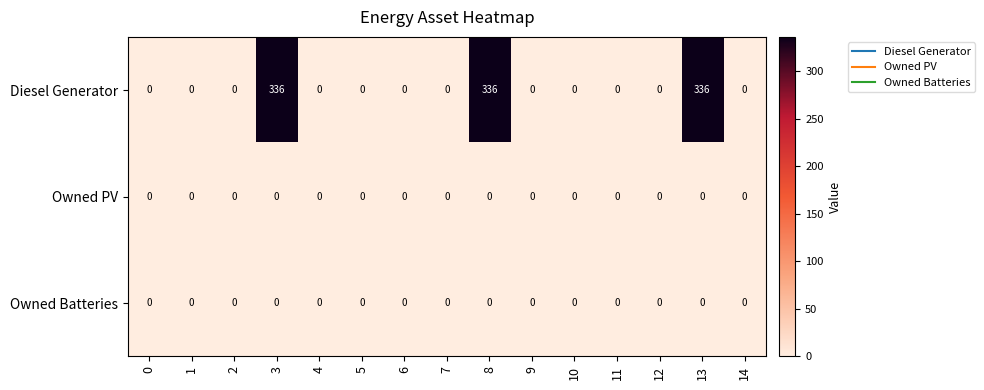

The Diesel Generator series shows 457 at 8. True or false?

False